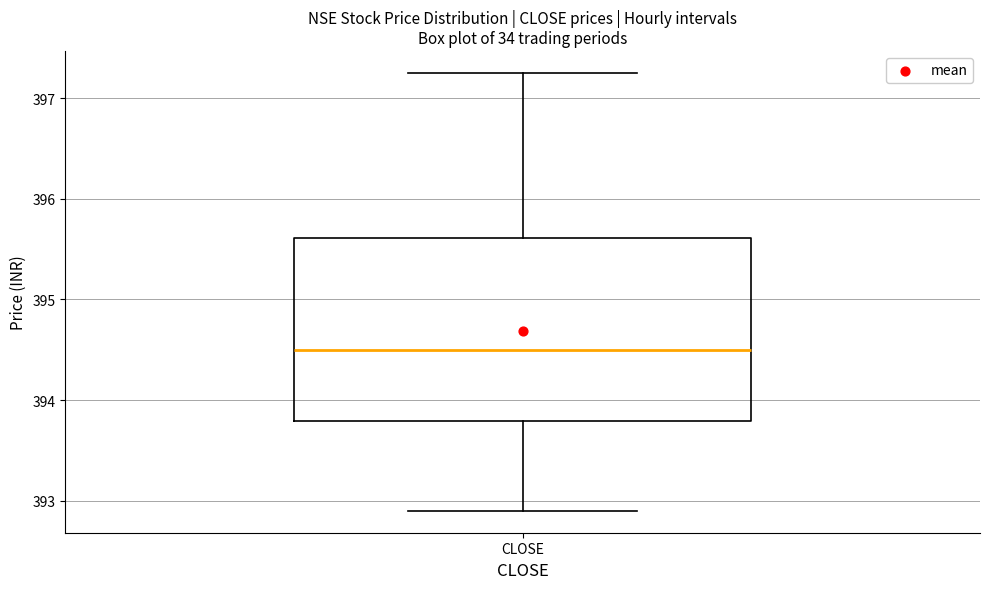

Transcribe this box plot: give where the median line is, the range the box spans, and where the two whiskers end, as read against the y-axis. The values are not printed on the chart, so give them approximately, as read against the axis.

median 394.5, box 393.8 to 395.6, whiskers 392.9 to 397.3